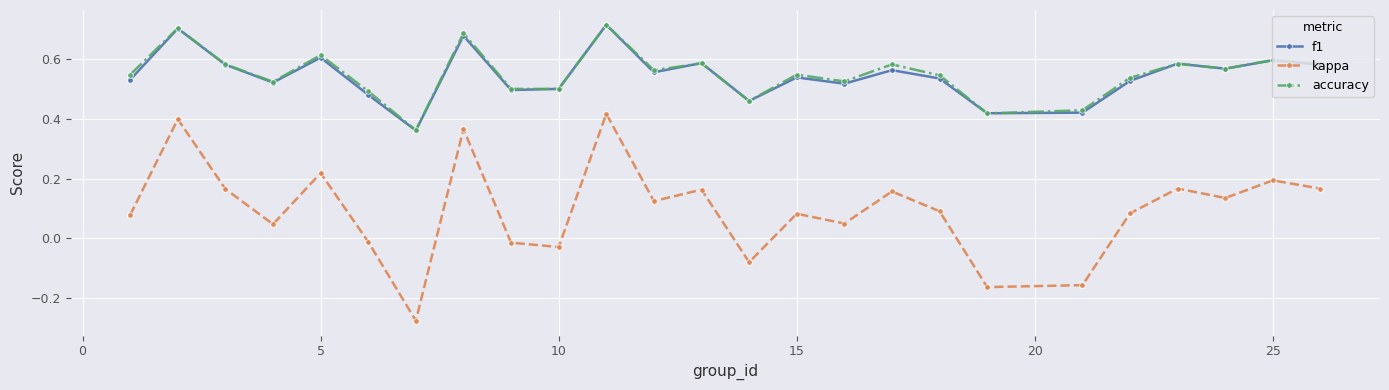

At how many categories does at least one series exceed 0?

25